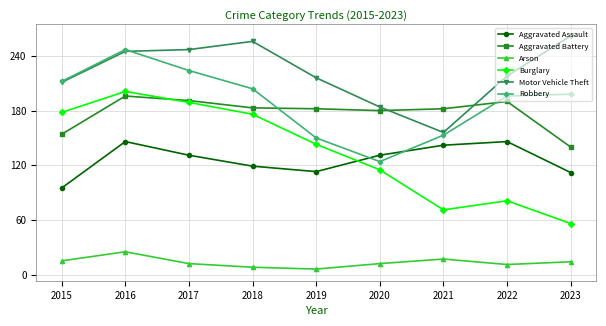

Does the chart display data point markers on the line(s)?

Yes